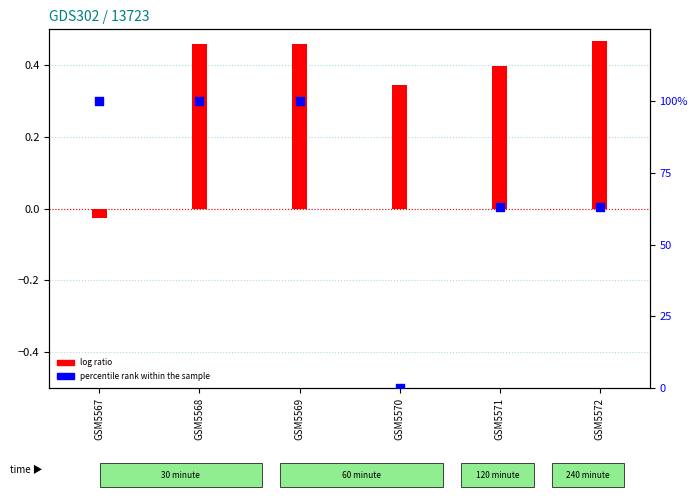

Which has a higher value, GSM5570 or GSM5569?

GSM5569